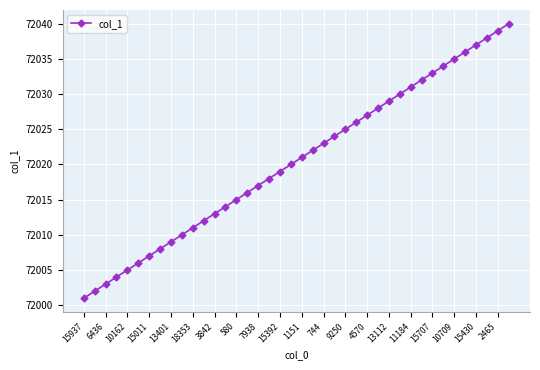

True or false: there are more than 0 points higher than both neighbors.

False